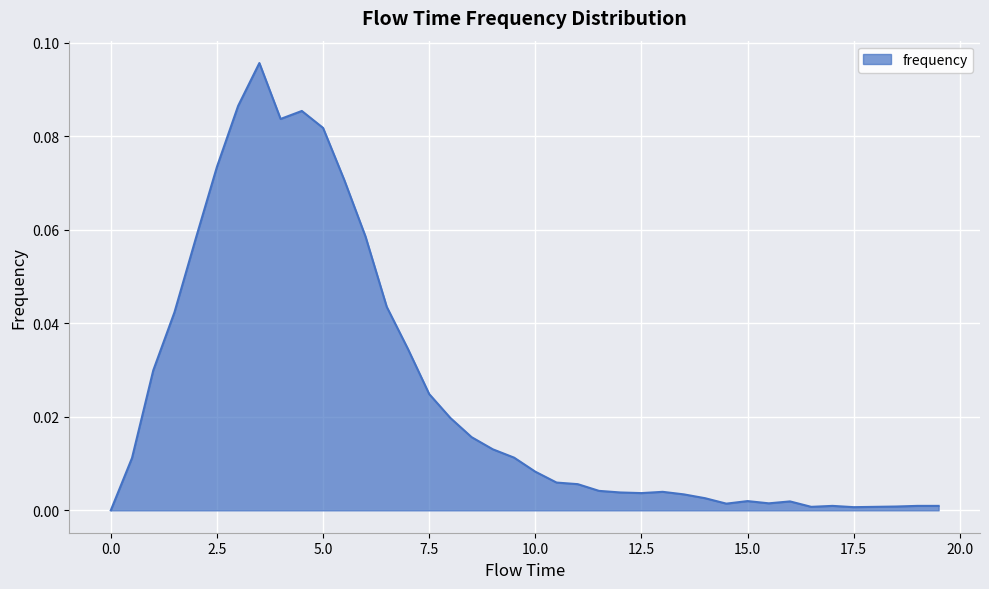

Does the chart have visible grid lines?

Yes